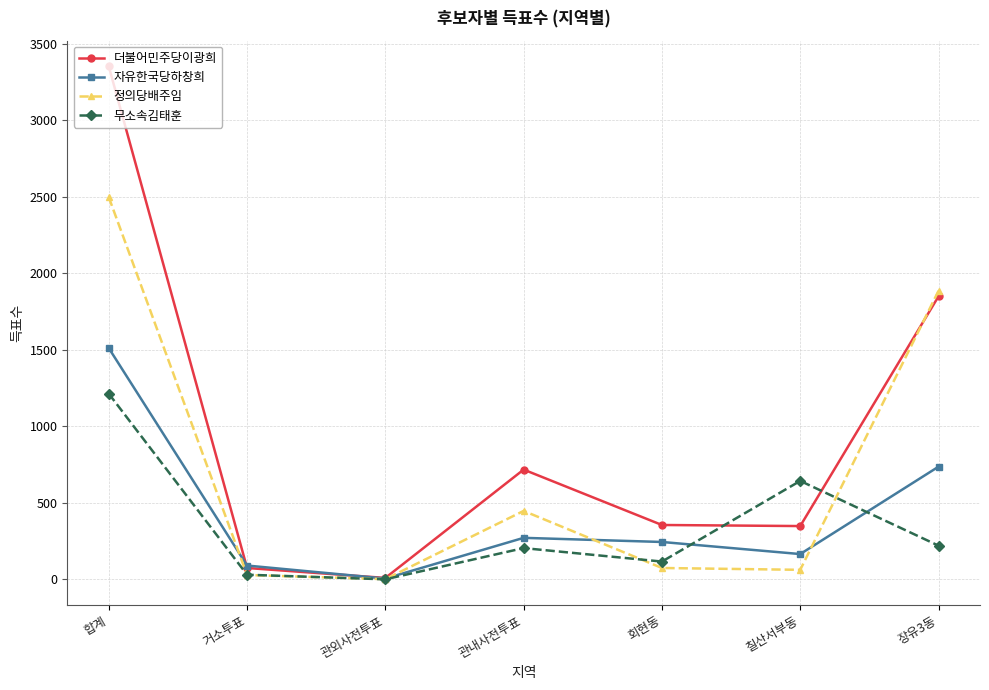

Is it true that 더불어민주당이광희 equals 1617 at 합계?

False